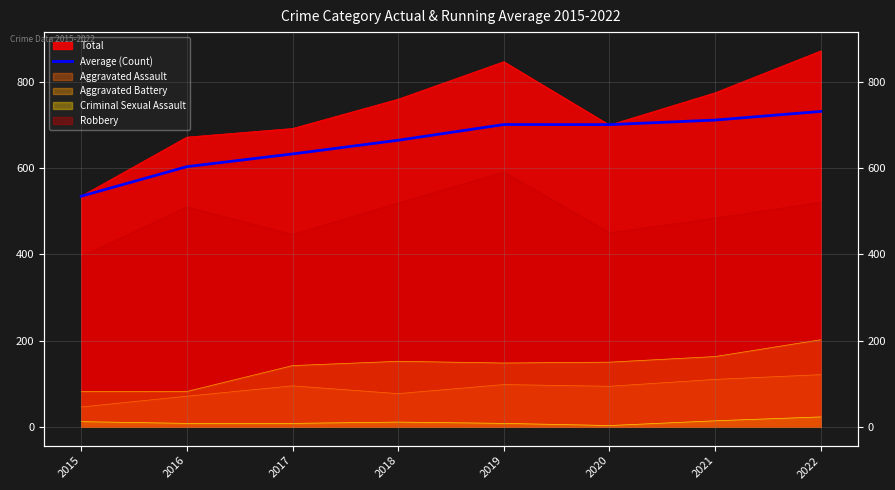

True or false: the data has more than 2 interior local peaks.

False